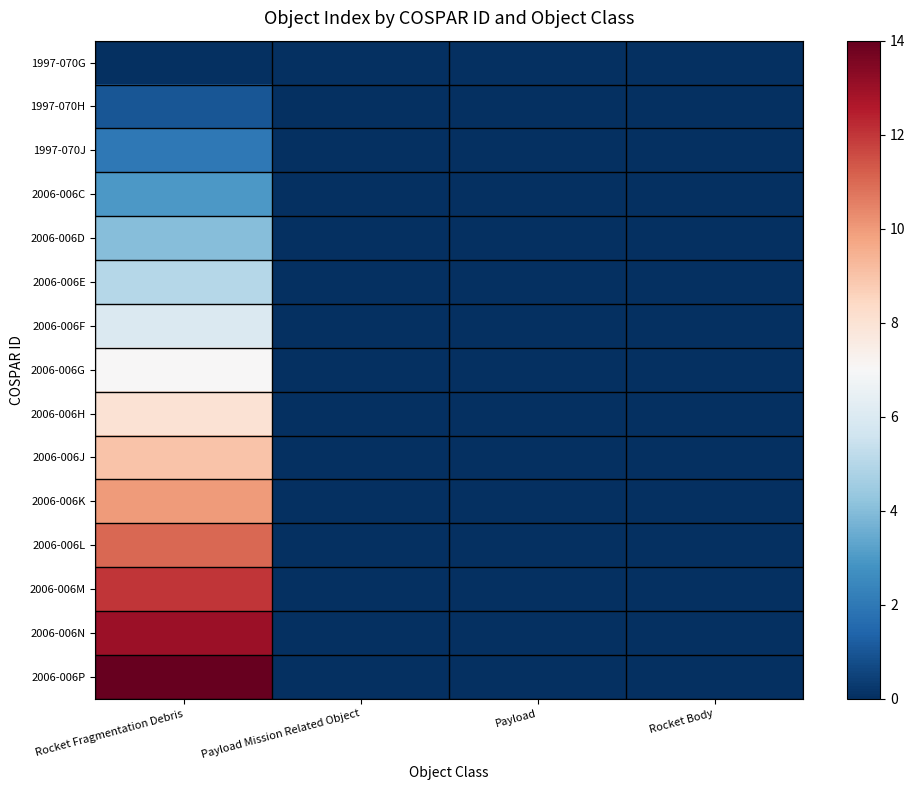

Reading left to right, extract all data points from this chart.

1997-070G: Rocket Fragmentation Debris=0	Payload Mission Related Object=0	Payload=0	Rocket Body=0
1997-070H: Rocket Fragmentation Debris=1	Payload Mission Related Object=0	Payload=0	Rocket Body=0
1997-070J: Rocket Fragmentation Debris=2	Payload Mission Related Object=0	Payload=0	Rocket Body=0
2006-006C: Rocket Fragmentation Debris=3	Payload Mission Related Object=0	Payload=0	Rocket Body=0
2006-006D: Rocket Fragmentation Debris=4	Payload Mission Related Object=0	Payload=0	Rocket Body=0
2006-006E: Rocket Fragmentation Debris=5	Payload Mission Related Object=0	Payload=0	Rocket Body=0
2006-006F: Rocket Fragmentation Debris=6	Payload Mission Related Object=0	Payload=0	Rocket Body=0
2006-006G: Rocket Fragmentation Debris=7	Payload Mission Related Object=0	Payload=0	Rocket Body=0
2006-006H: Rocket Fragmentation Debris=8	Payload Mission Related Object=0	Payload=0	Rocket Body=0
2006-006J: Rocket Fragmentation Debris=9	Payload Mission Related Object=0	Payload=0	Rocket Body=0
2006-006K: Rocket Fragmentation Debris=10	Payload Mission Related Object=0	Payload=0	Rocket Body=0
2006-006L: Rocket Fragmentation Debris=11	Payload Mission Related Object=0	Payload=0	Rocket Body=0
2006-006M: Rocket Fragmentation Debris=12	Payload Mission Related Object=0	Payload=0	Rocket Body=0
2006-006N: Rocket Fragmentation Debris=13	Payload Mission Related Object=0	Payload=0	Rocket Body=0
2006-006P: Rocket Fragmentation Debris=14	Payload Mission Related Object=0	Payload=0	Rocket Body=0